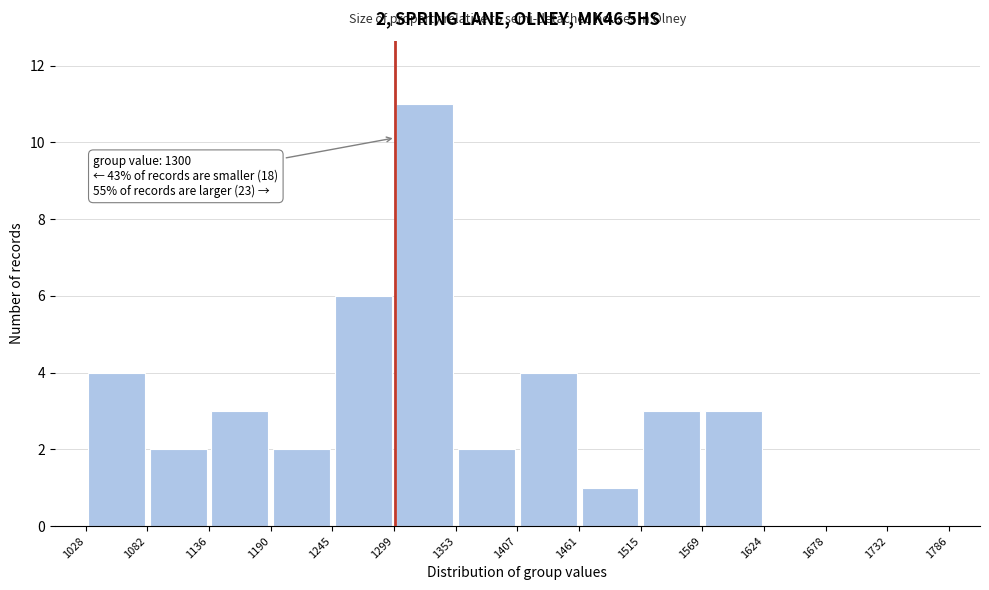

Which range on the x-axis has the tallest bar?

1299 to 1353